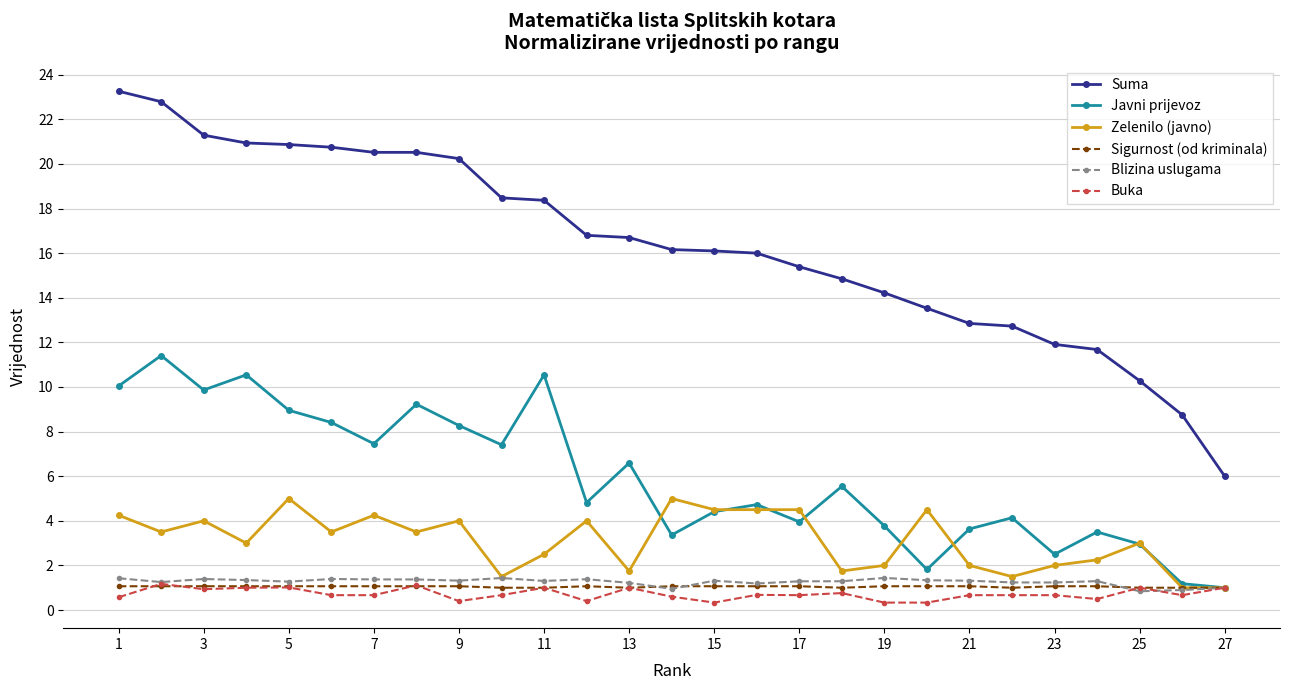

Which series has the largest total across all categories?

Suma